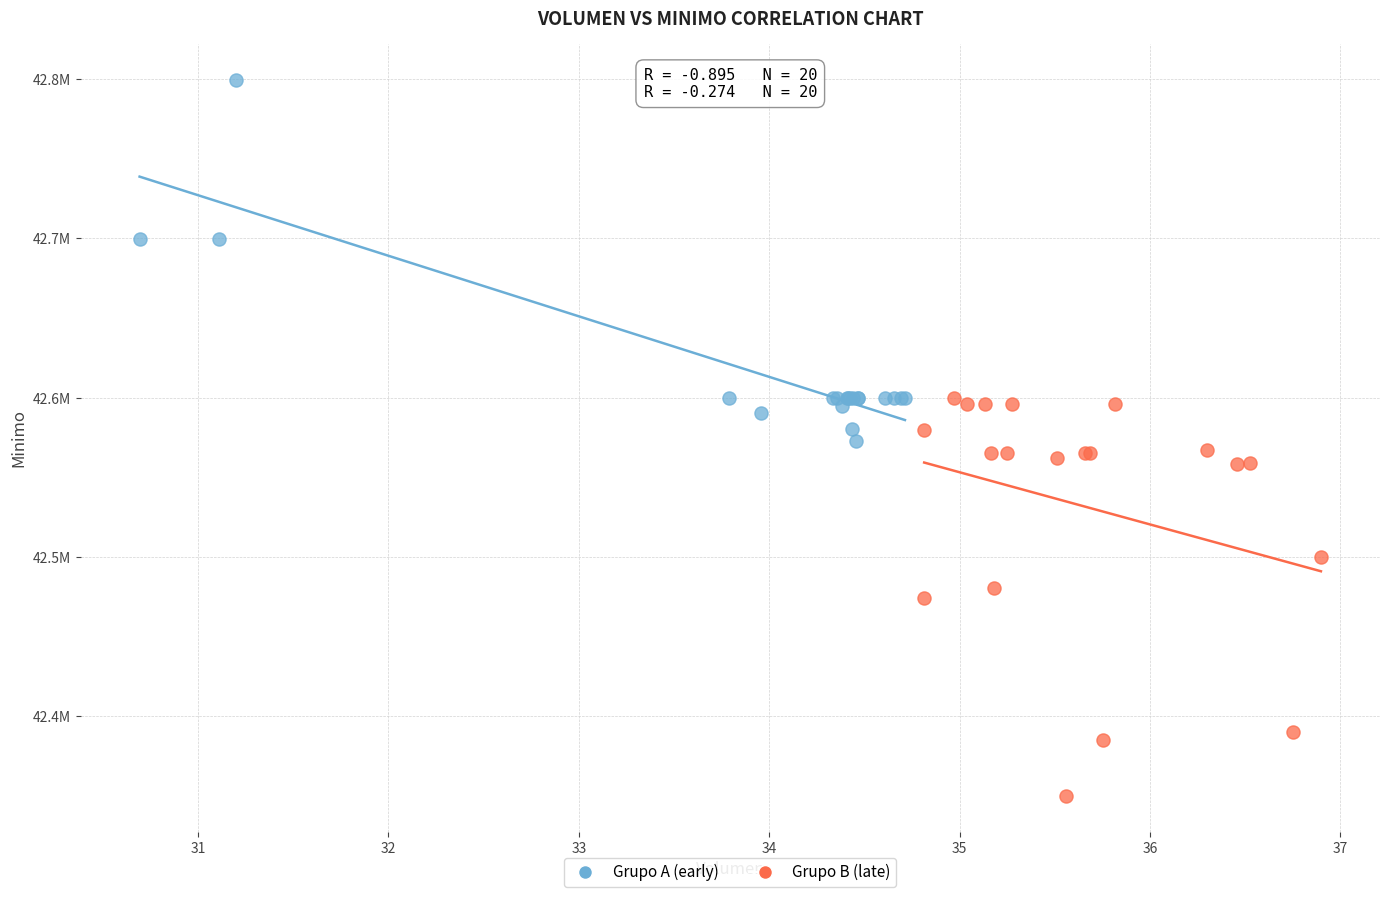

Which series reaches the maximum Y coordinate?

Grupo A (early)